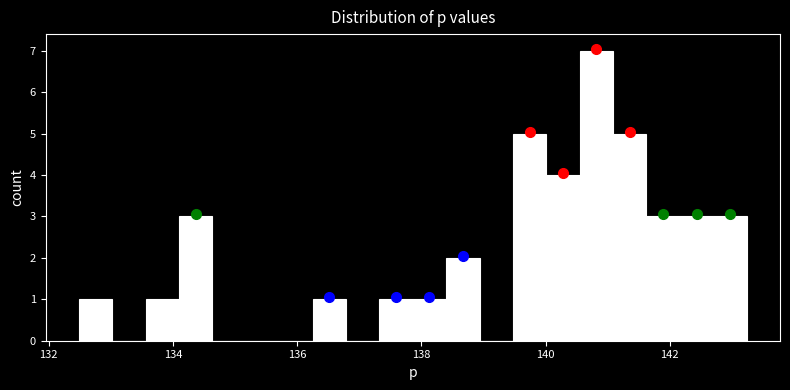

Around what value on the x-axis is the tallest bar? Give the approximate position of its centre, as read against the axis.

140.8